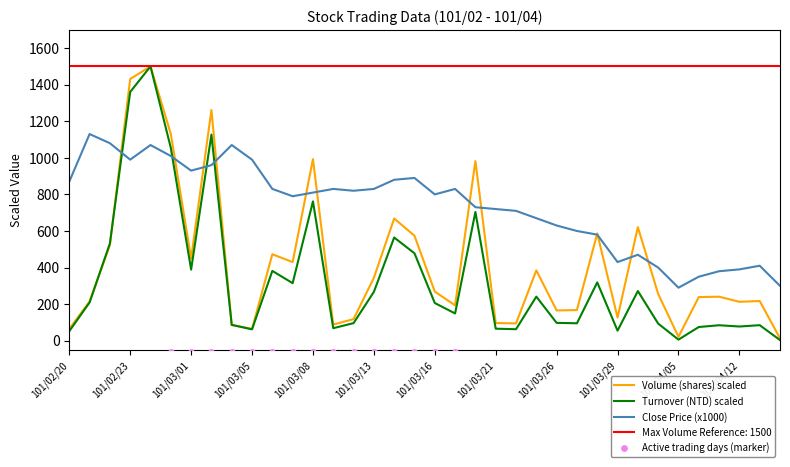

Which series has the largest total across all categories?

Close Price